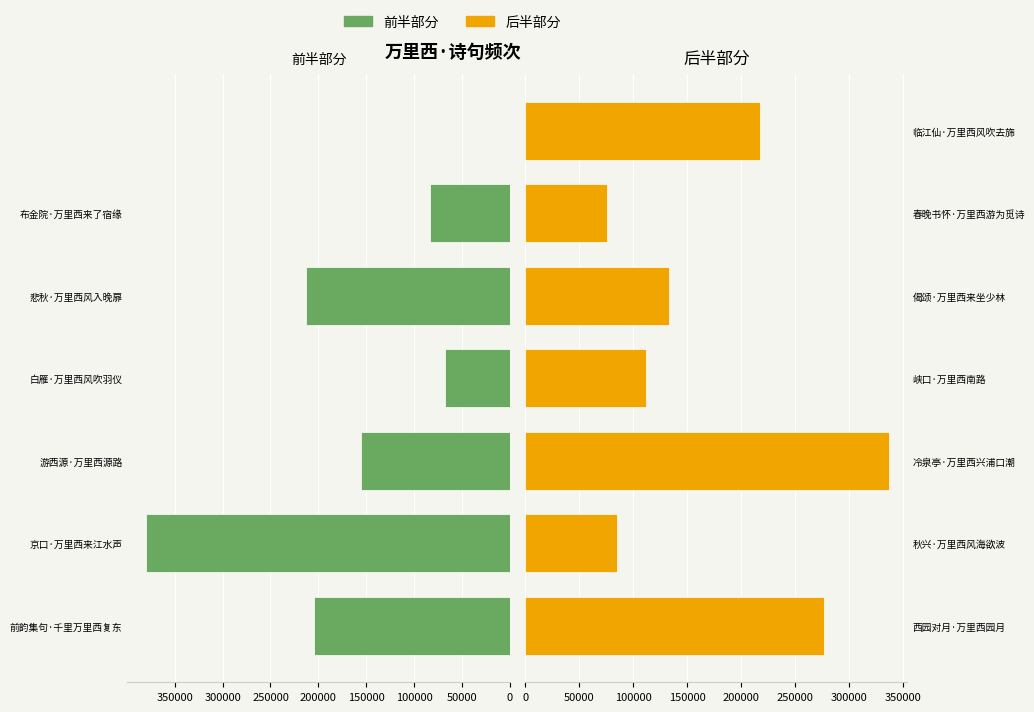

What is the highest value of the right series series?

337188